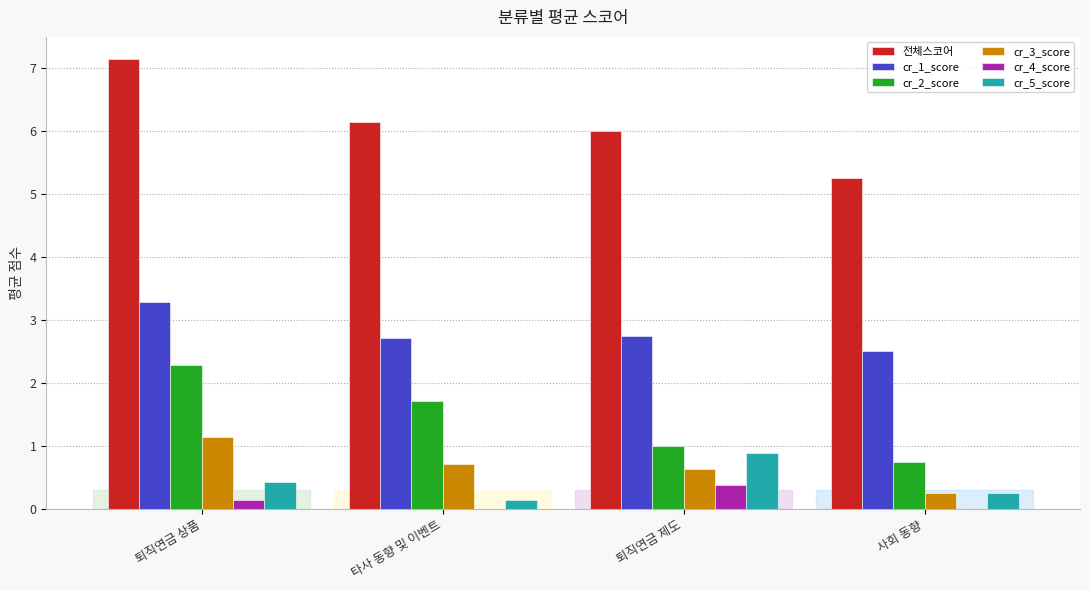

Is it true that cr_3_score equals 1.7 at 퇴직연금 상품?

False